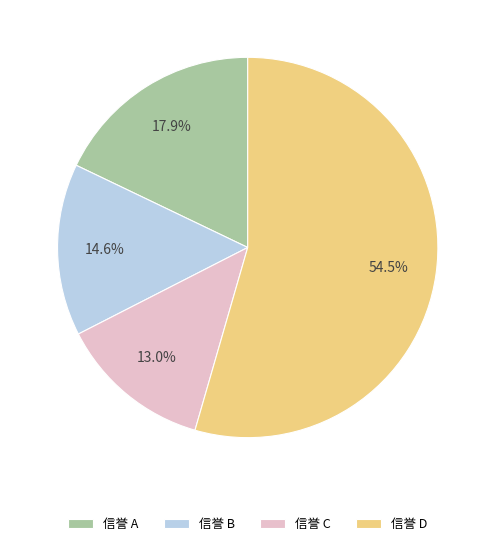

Rank the categories by value from lowest to highest.

信誉 C, 信誉 B, 信誉 A, 信誉 D